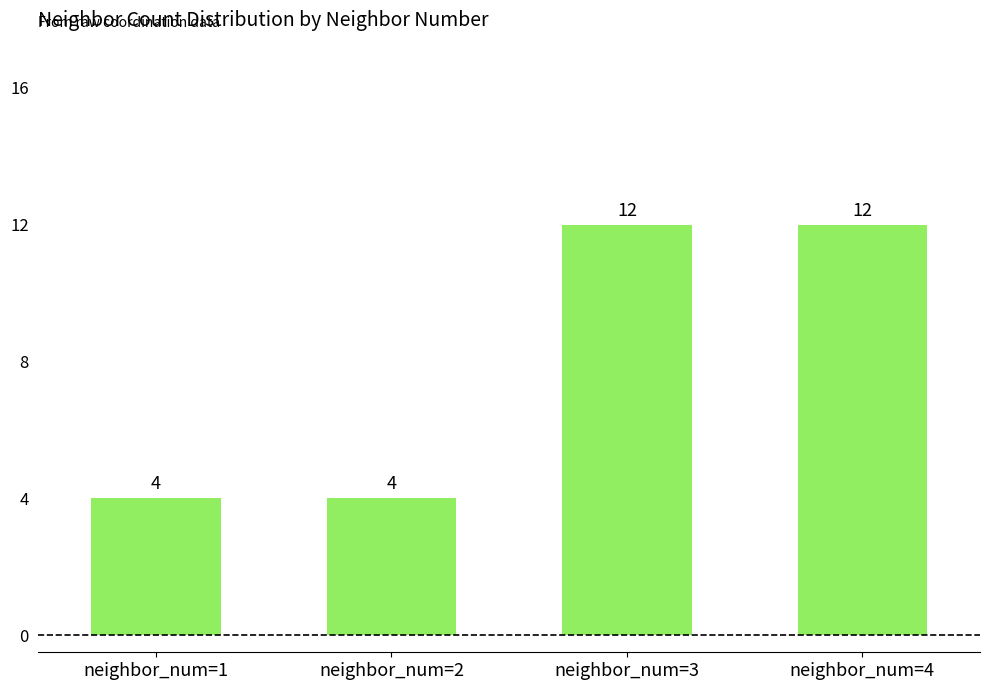

What value does the data have at neighbor_num=4?

12